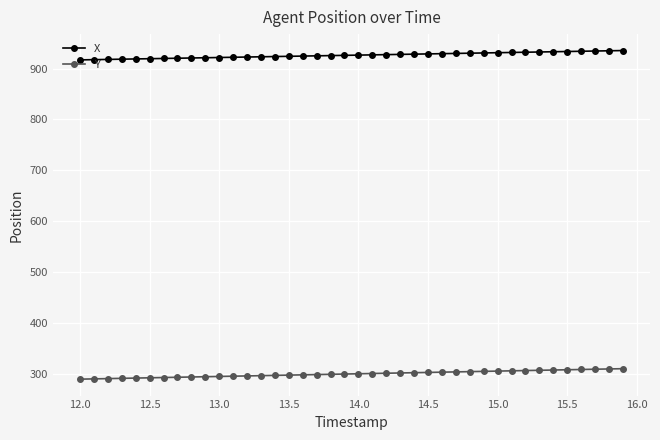

List the series in order of their overall mean, highest first.

X, Y